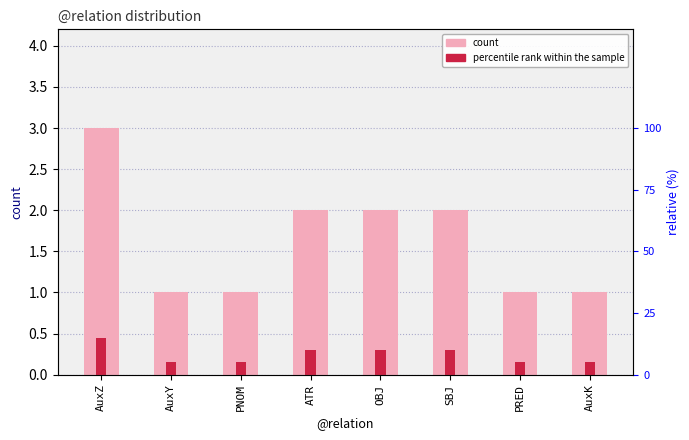

Which category has the lowest value across all series?

AuxY